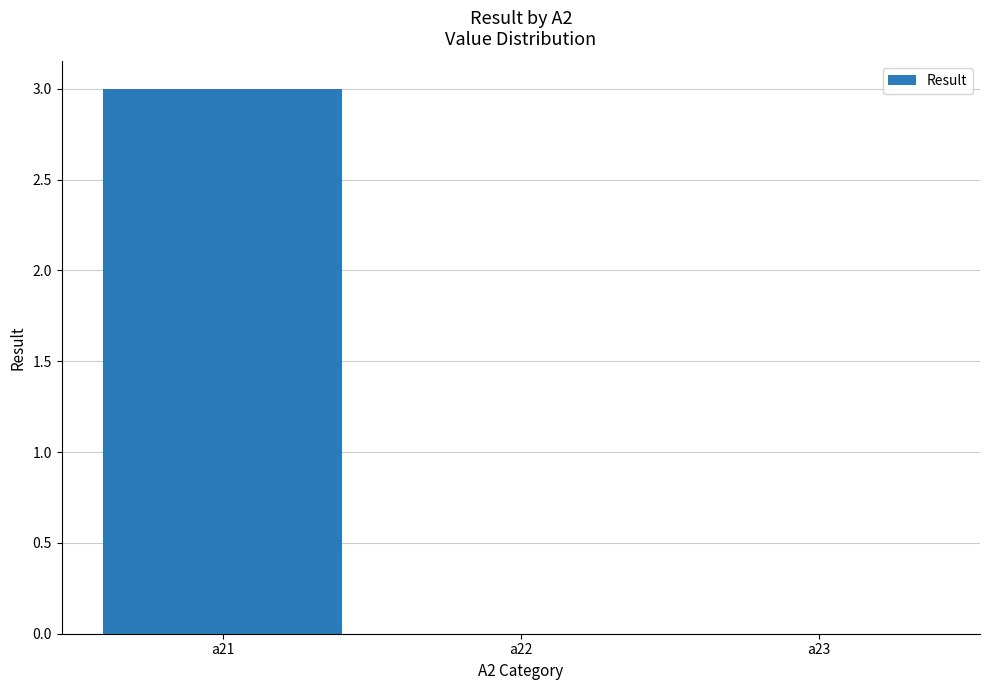

Count the number of categories in the chart.

3